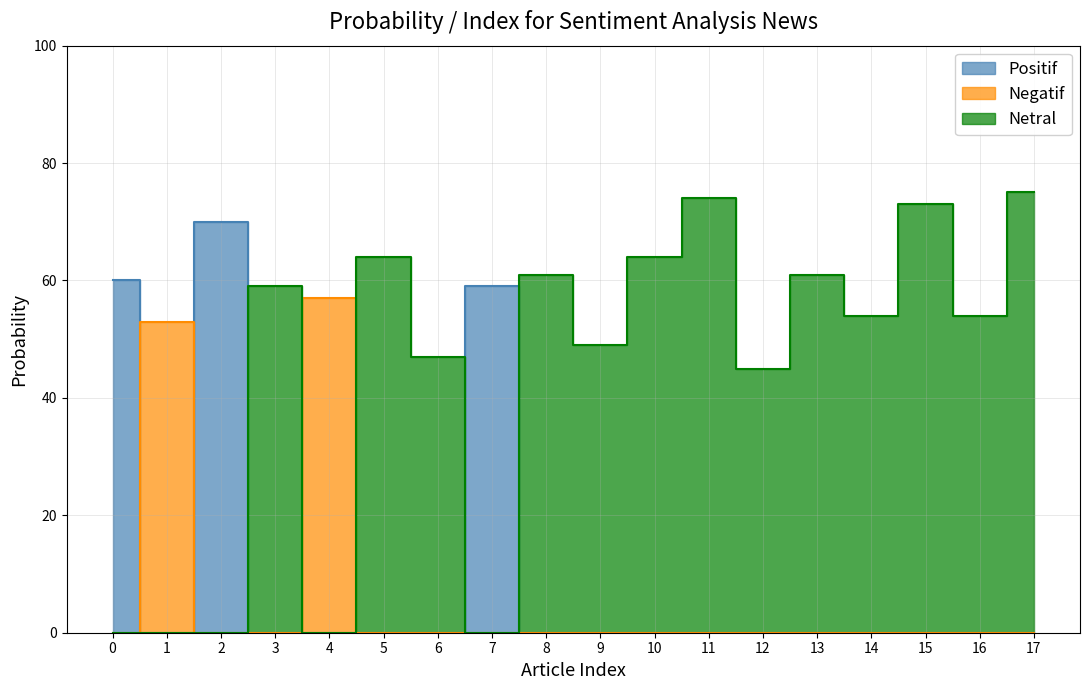

Is the value of Negatif at 8 greater than the value of Netral at 8?

No